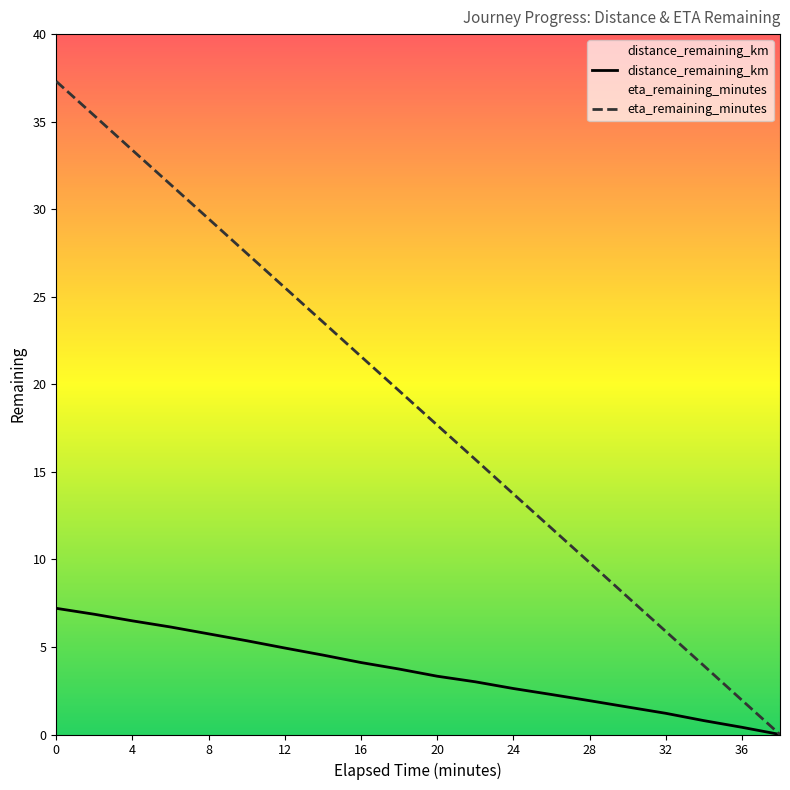

True or false: eta_remaining_minutes and distance_remaining_km cross at least once.

False